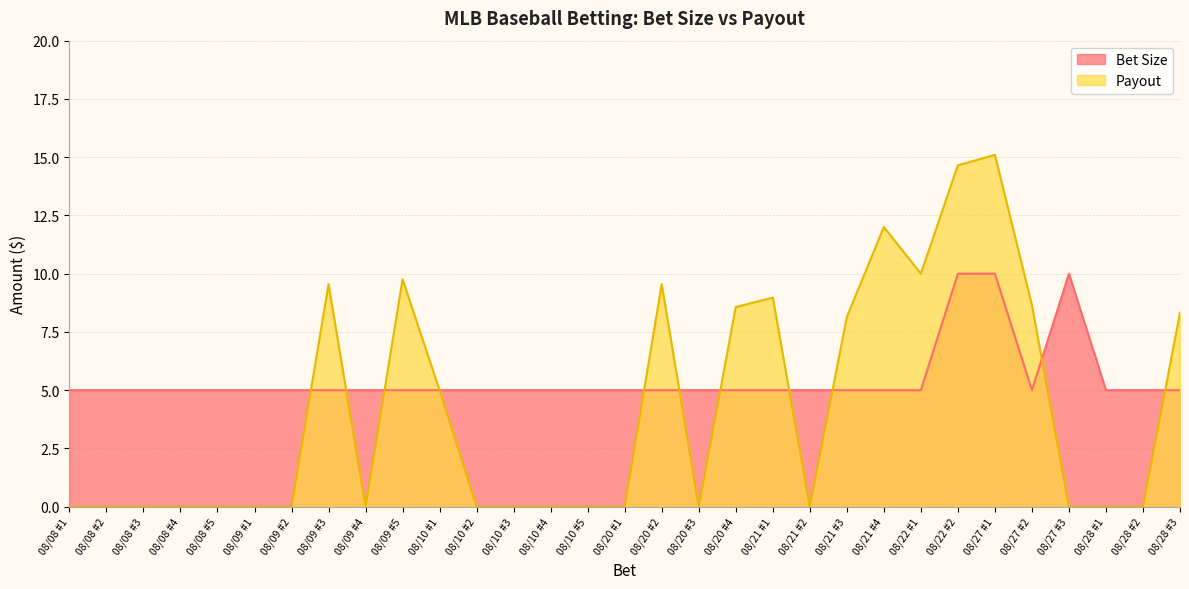

Which category has the highest value in the Bet Size series?

08/22 #2